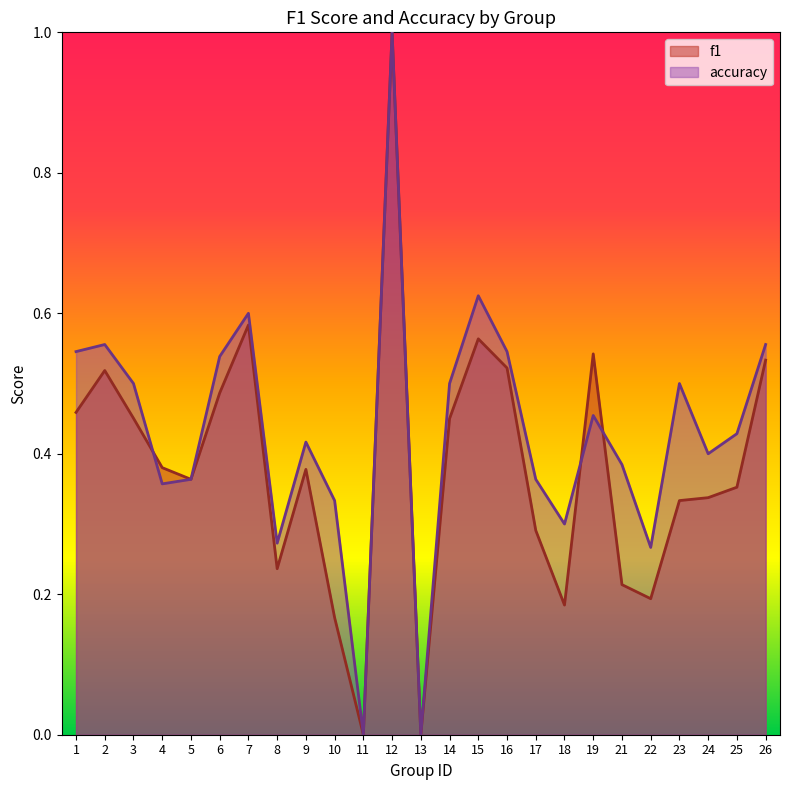

What is the value of the f1 point at the 5th from the left?

0.4